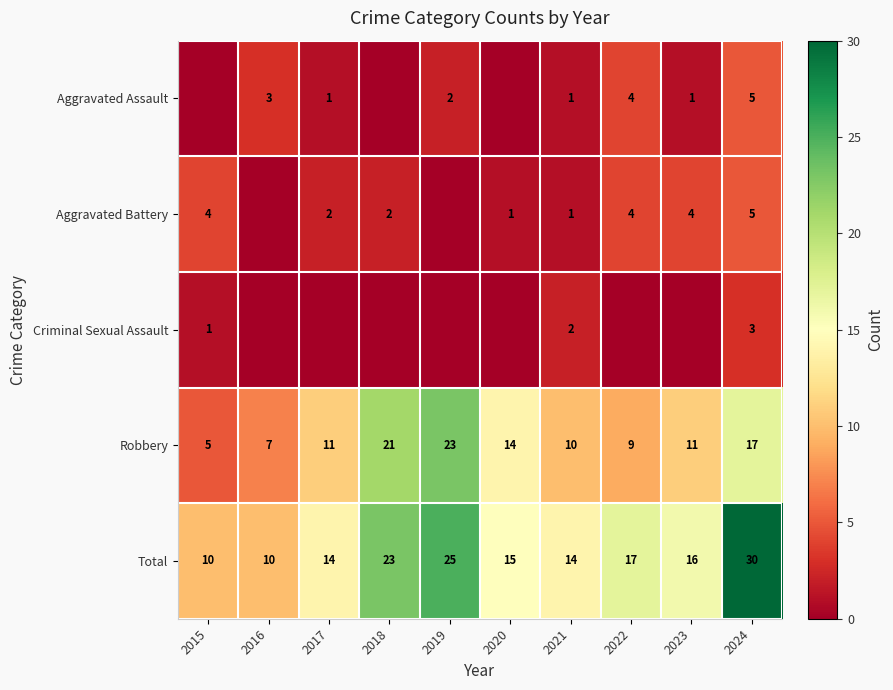

At which label does Total first exceed 16?

2018